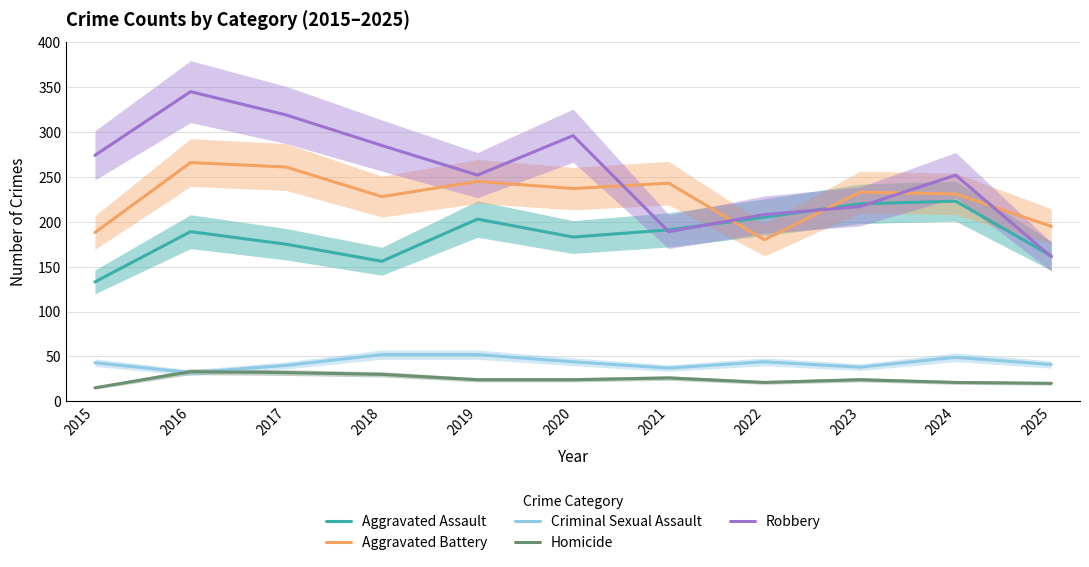

What is the difference between the maximum and second lowest values in the Robbery series?

156